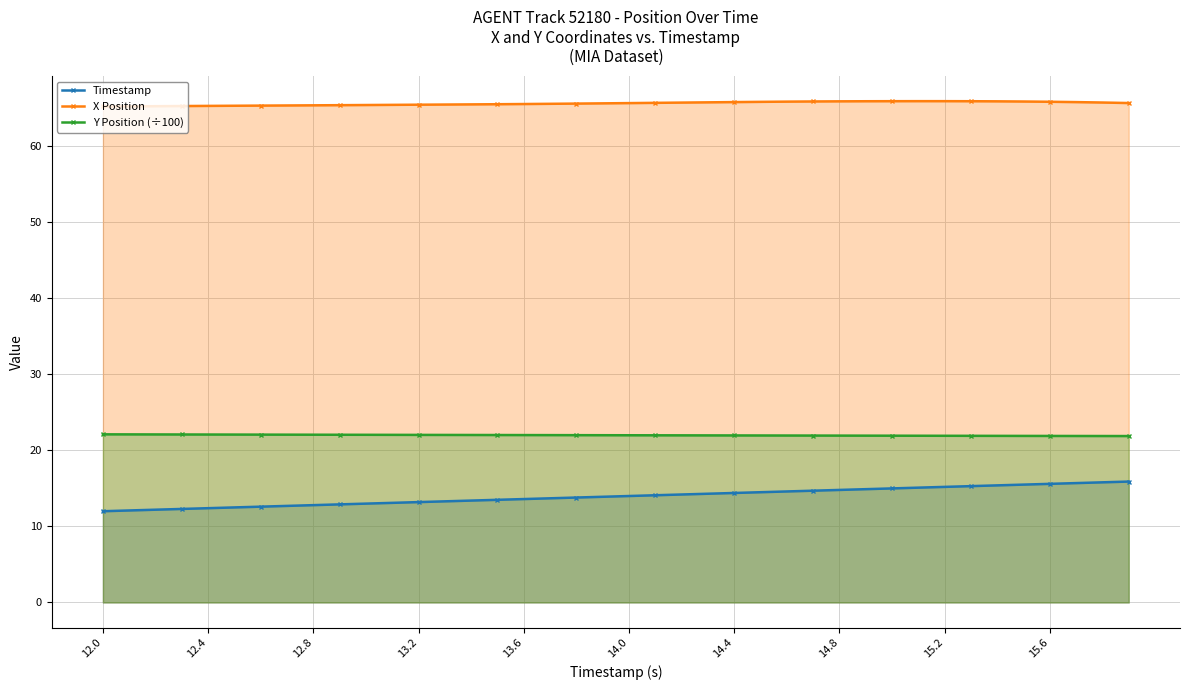

True or false: Timestamp and X Position cross at least once.

False